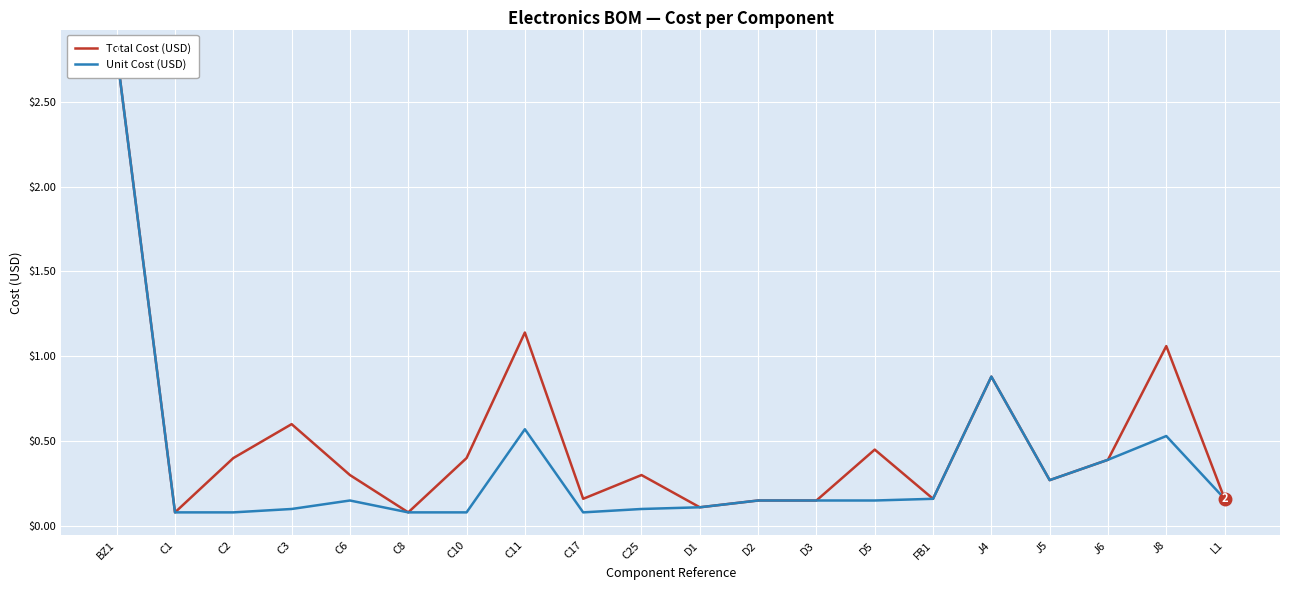

In Total Cost (USD), how many points are lower than both neighbors (excluding endpoints)?

6